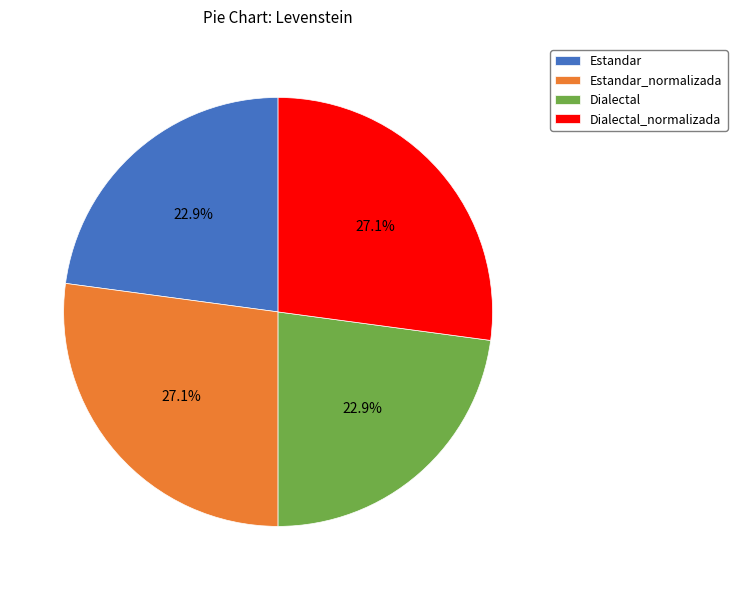

Is it true that Estandar is 23% of the pie?

True